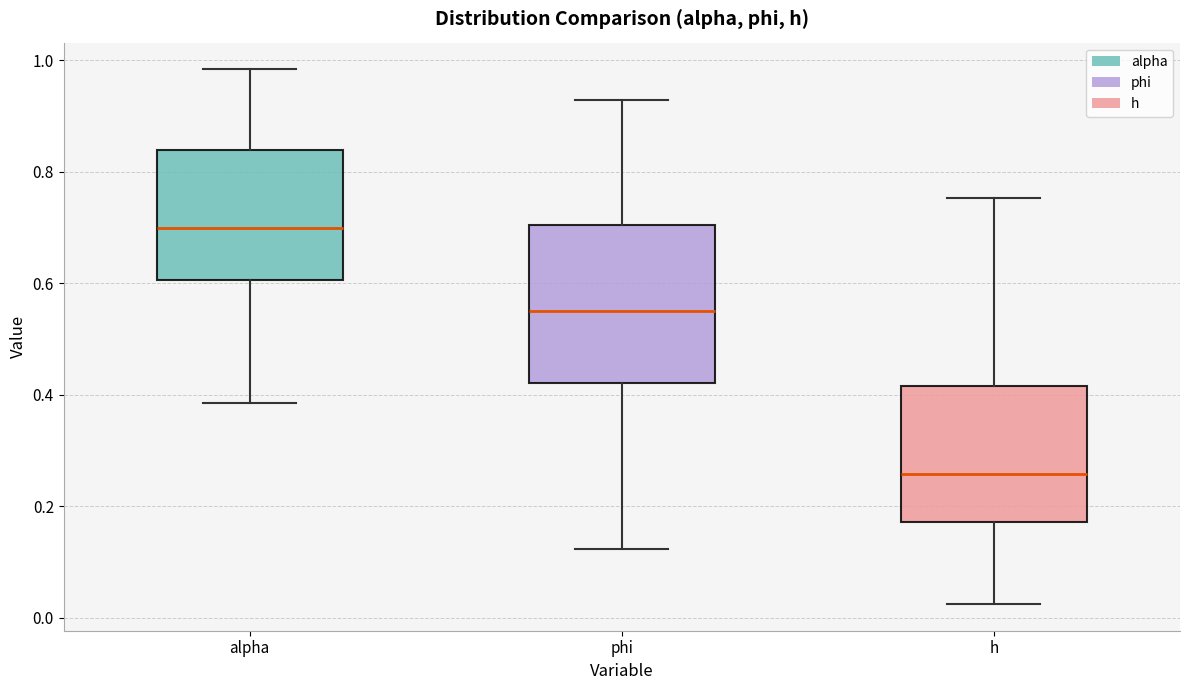

Reading left to right, transcribe this box plot: for each box, give where its median line is, the range the box spans, and where its two whiskers end, as read against the y-axis. The values are not printed on the chart, so give them approximately, as read against the axis.

alpha: median 0.70, box 0.60 to 0.84, whiskers 0.38 to 0.98
phi: median 0.54, box 0.42 to 0.70, whiskers 0.12 to 0.92
h: median 0.26, box 0.18 to 0.42, whiskers 0.02 to 0.76